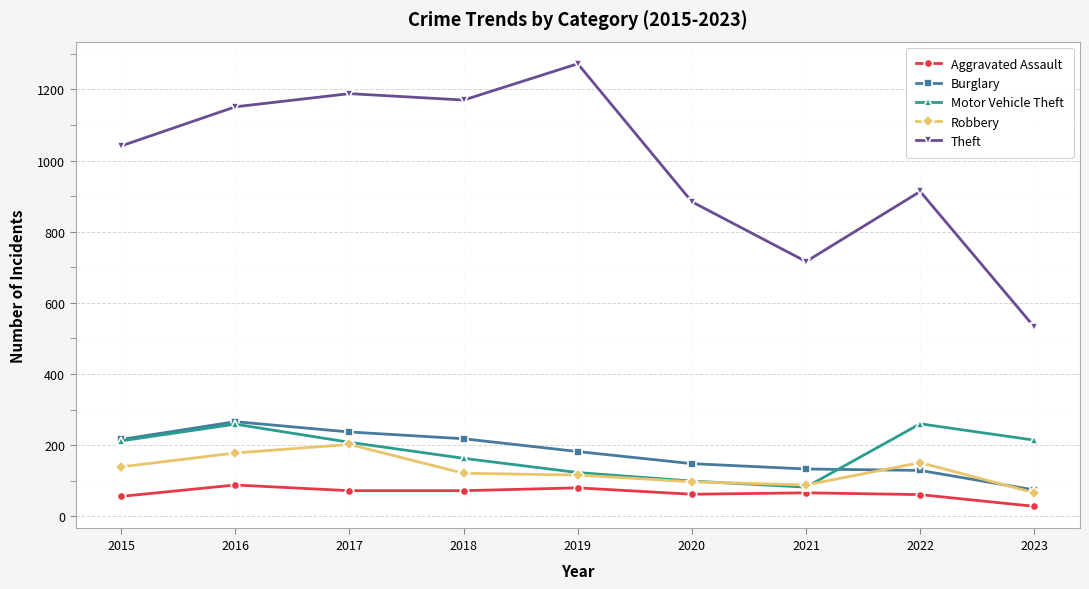

The Theft series shows 1151 at 2016. True or false?

True